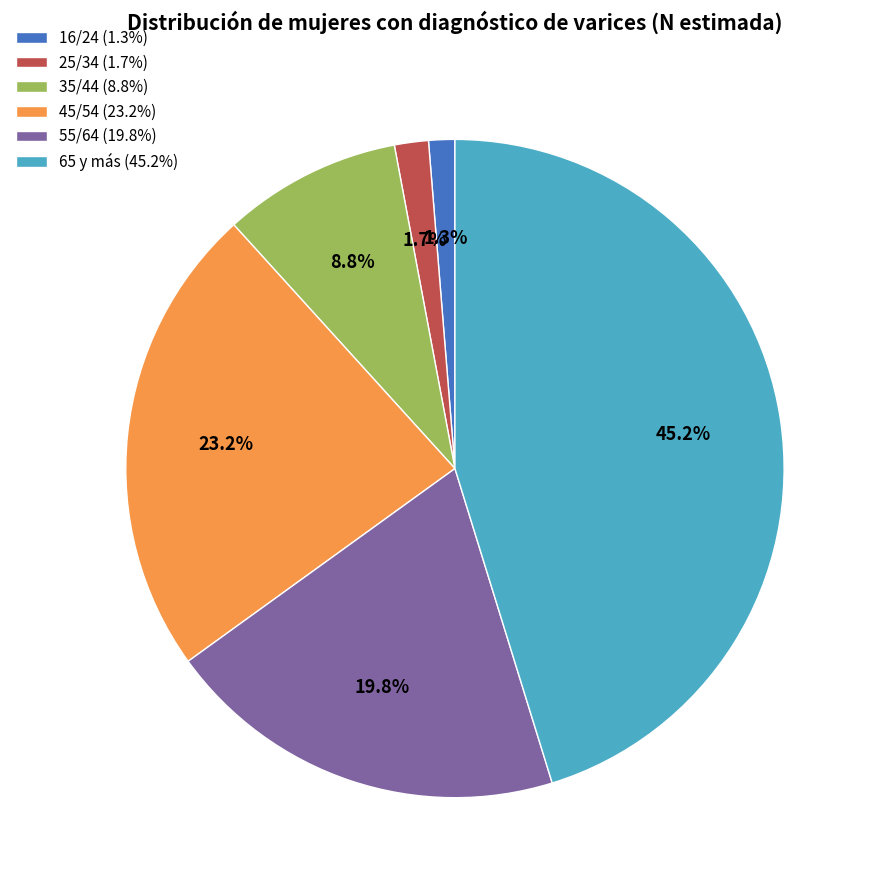

What is the total percentage of 45/54 and 35/44?

32.0%